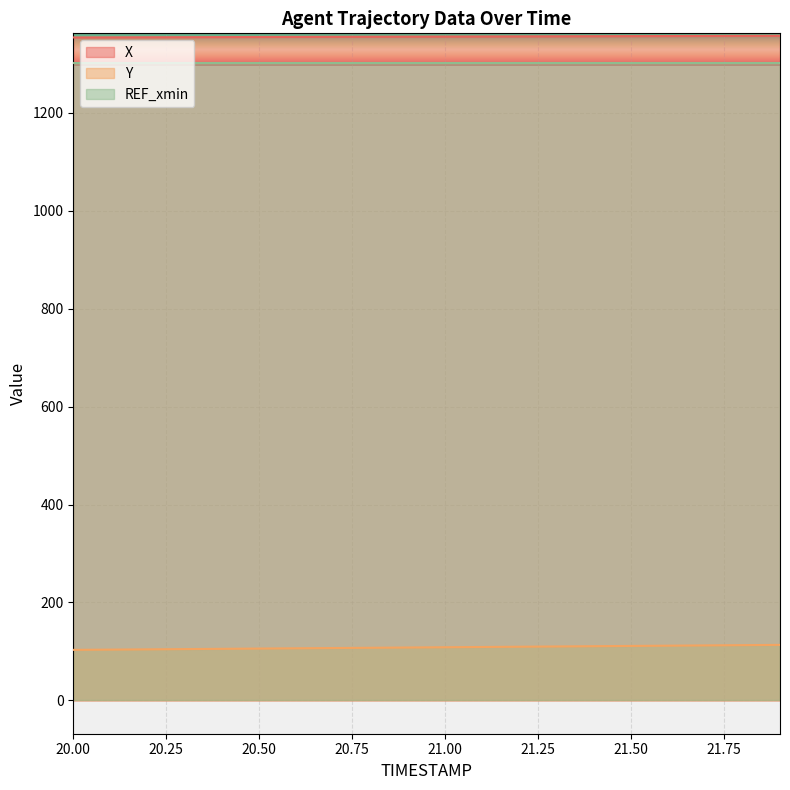

Which series changed the most between 21.2 and 21.4?

Y